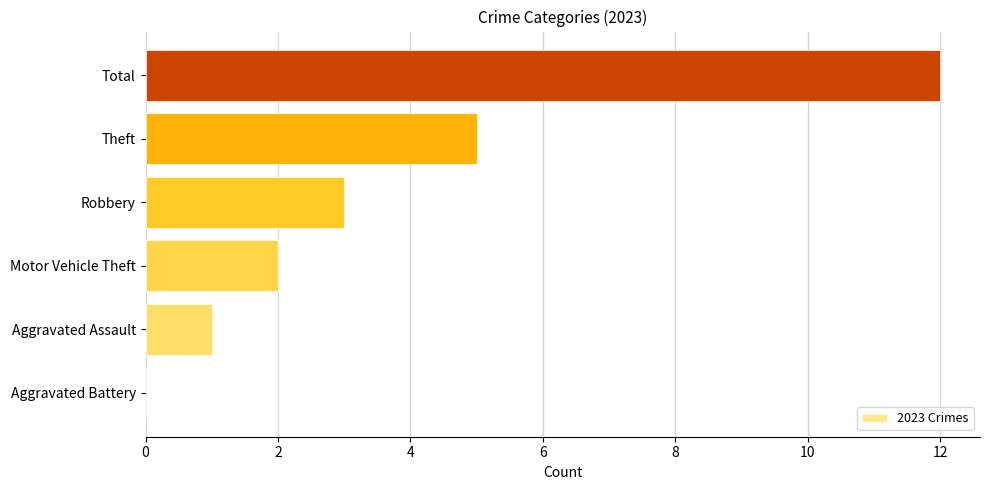

How many values are above zero?

5